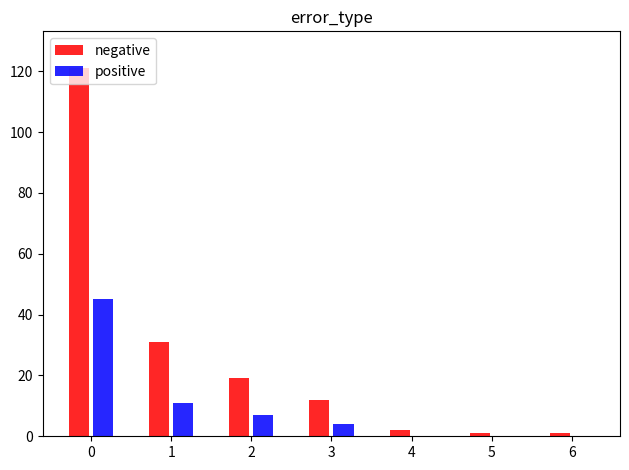

The positive series shows -28 at 5. True or false?

False